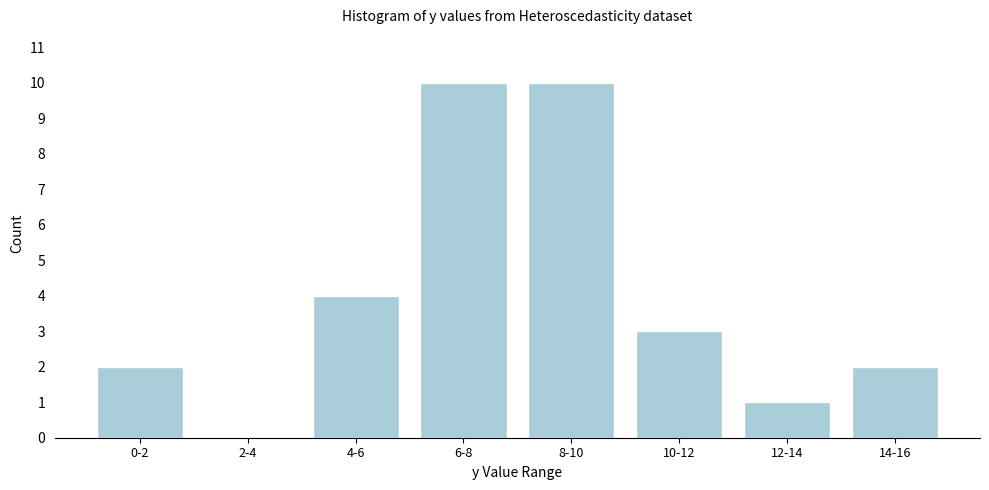

Reading right to left, transcribe all the data shown in this chart.

14-16=2	12-14=1	10-12=3	8-10=10	6-8=10	4-6=4	2-4=0	0-2=2